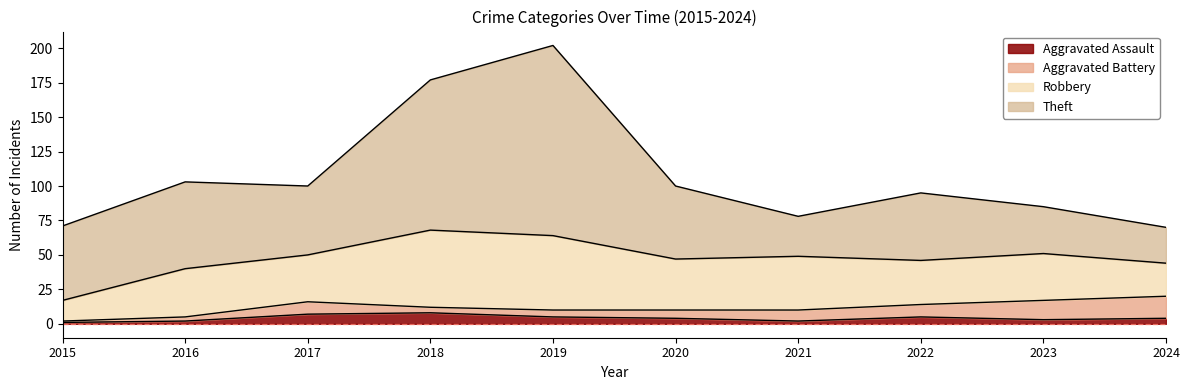

How many values in the Theft series exceed 53?

4